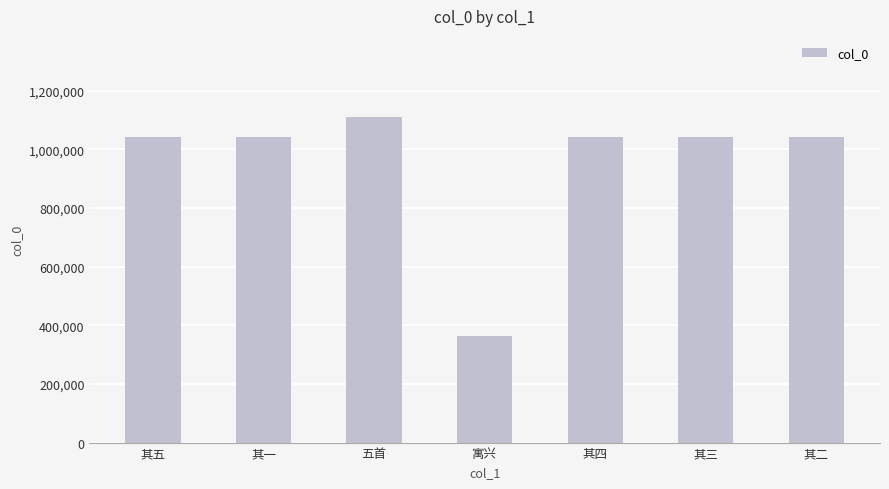

What is the value of the 1st bar from the left?

1043550